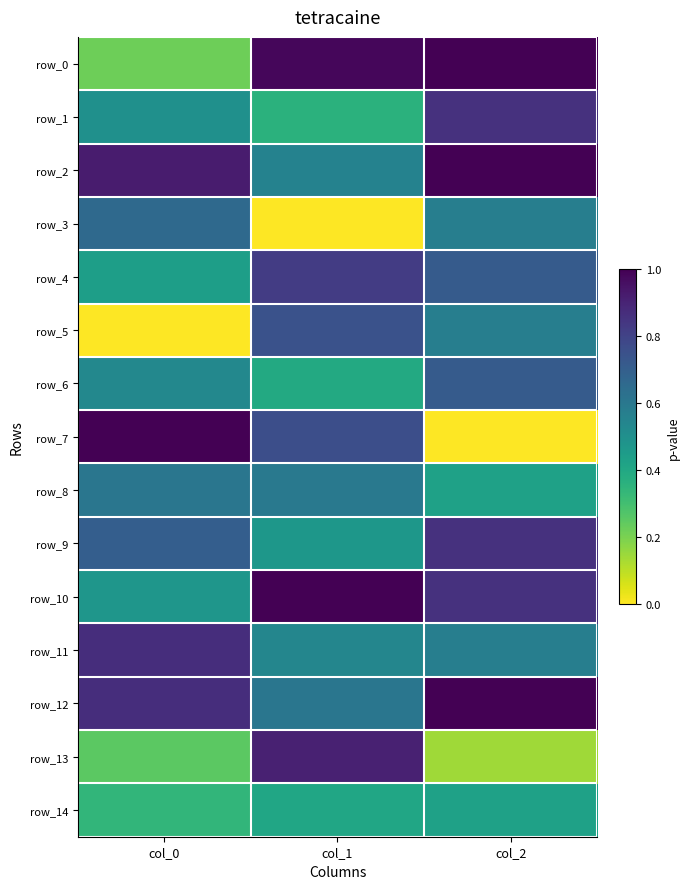

List the labels in order of row_0 value, smallest first.

col_0, col_1, col_2